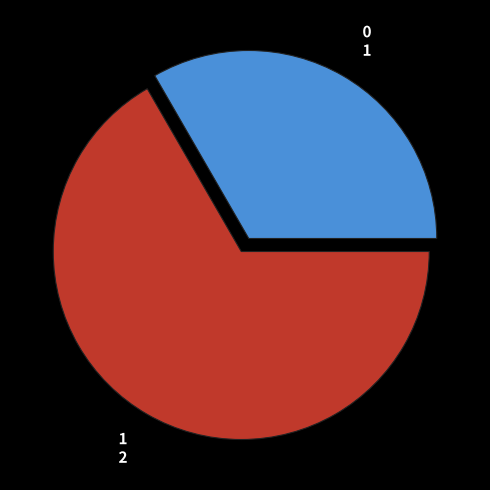

True or false: 1 accounts for 67% of the total.

True